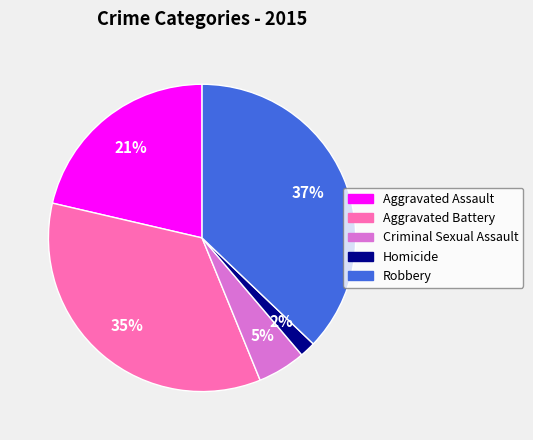

Is Homicide the majority of the pie?

No